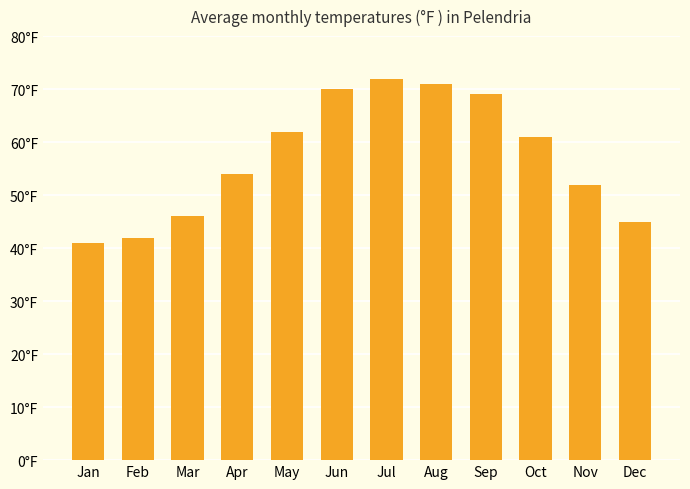

What is the average value?

57